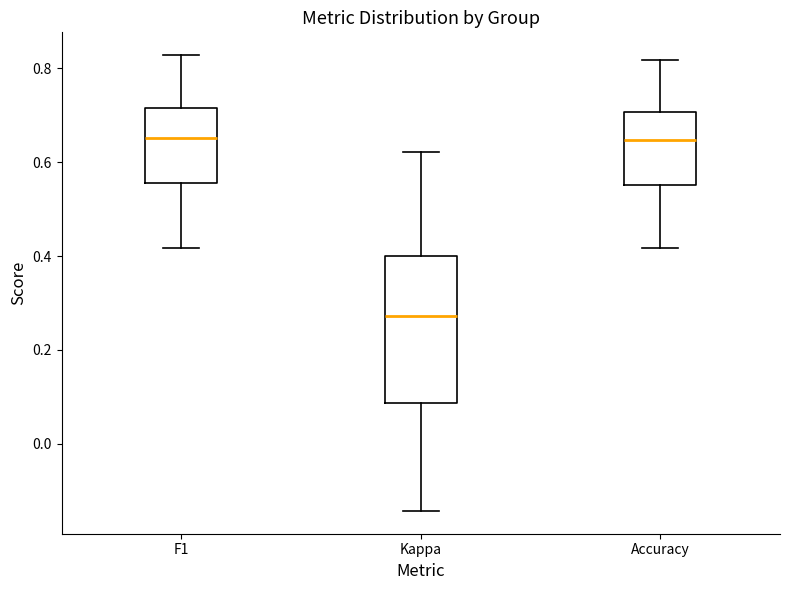

Reading left to right, transcribe this box plot: for each box, give where its median line is, the range the box spans, and where its two whiskers end, as read against the y-axis. The values are not printed on the chart, so give them approximately, as read against the axis.

F1: median 0.66, box 0.56 to 0.72, whiskers 0.42 to 0.82
Kappa: median 0.28, box 0.08 to 0.40, whiskers -0.14 to 0.62
Accuracy: median 0.64, box 0.56 to 0.70, whiskers 0.42 to 0.82